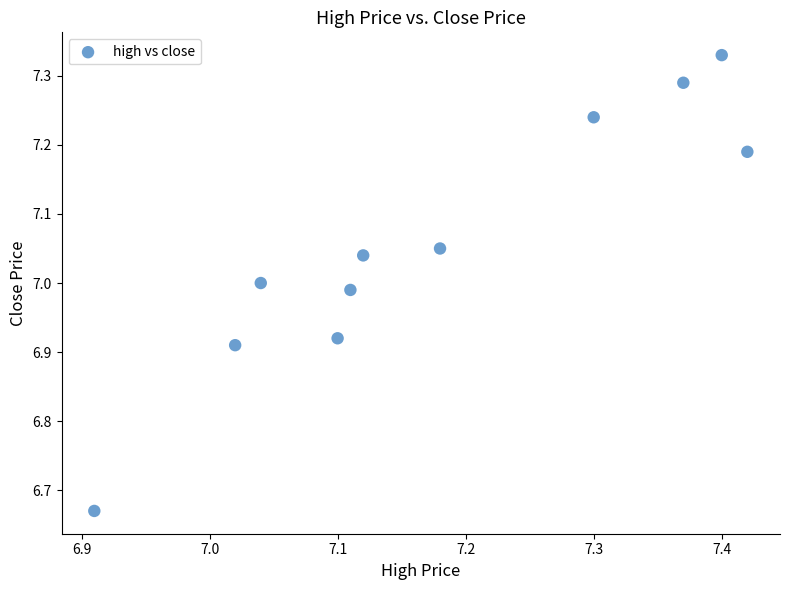

What is the range of Y values (max minus min)?

0.7